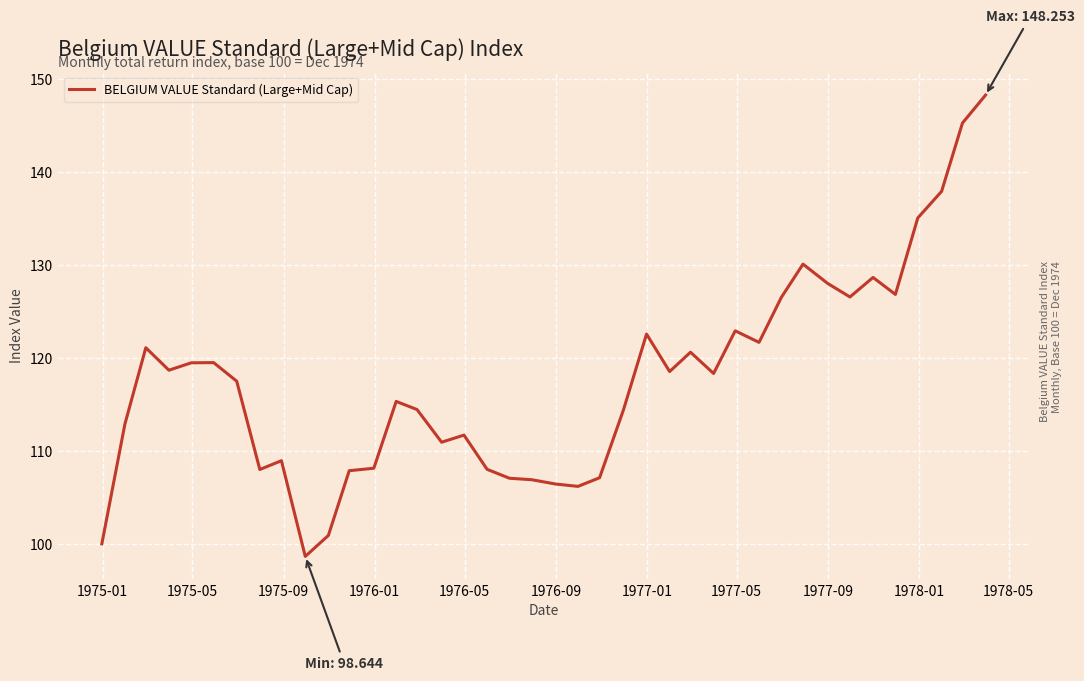

What is the maximum value shown in the chart?

148.3